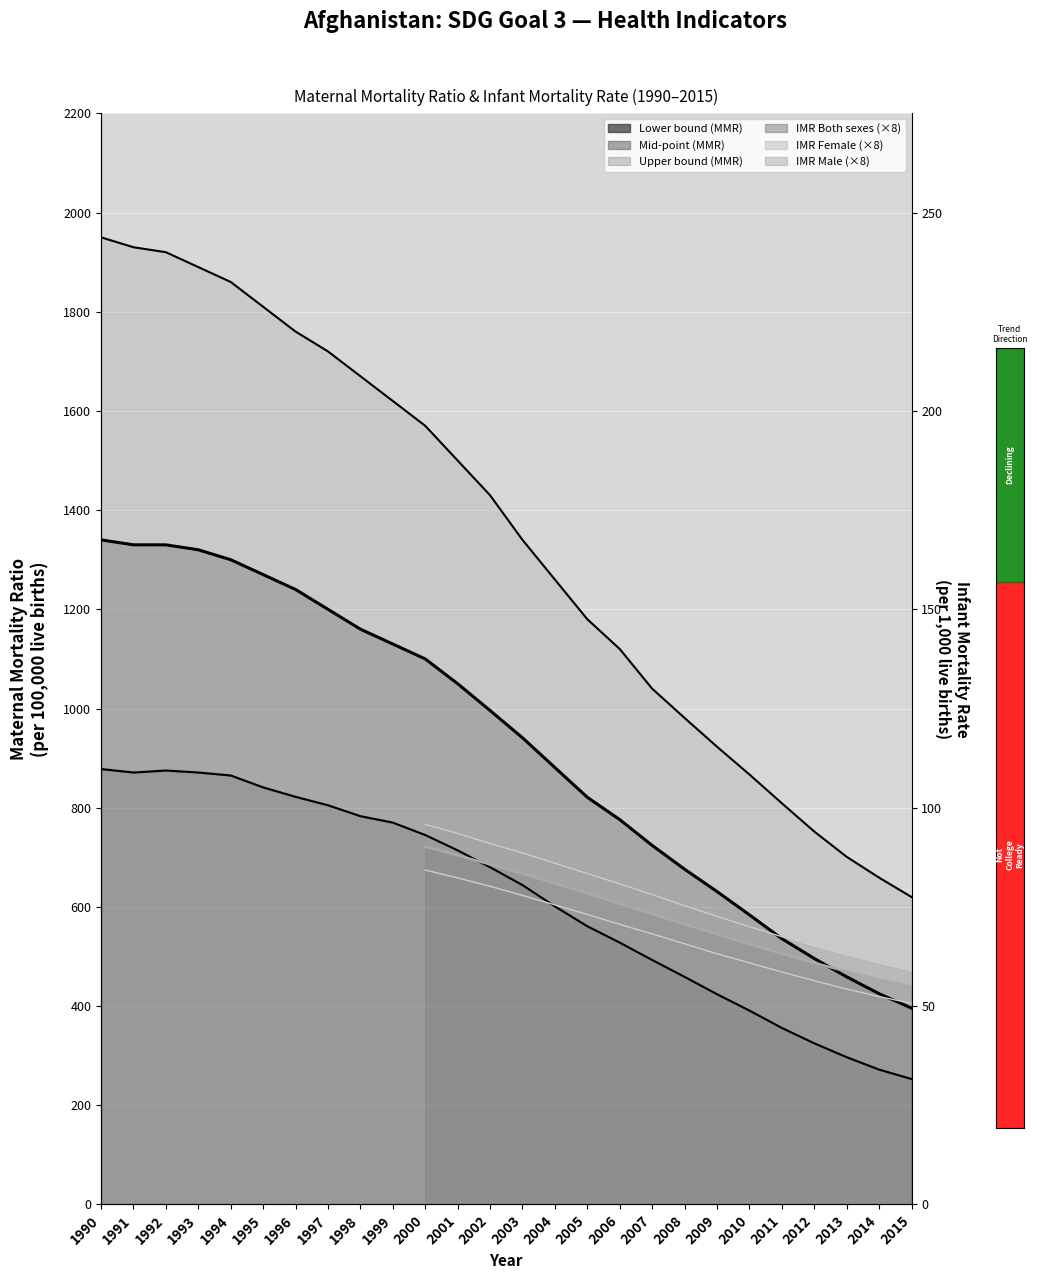

True or false: Lower bound (MMR) and Mid-point (MMR) intersect in this chart.

False